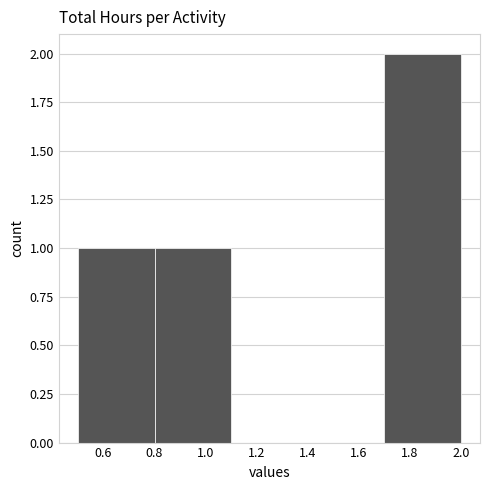

Reading left to right, transcribe this chart: for each bar, give the range it covers on the x-axis and its height. The values are not printed on the chart, so give them approximately, as read against the axis.

0.5 to 0.8: 1
0.8 to 1.1: 1
1.1 to 1.4: 0
1.4 to 1.7: 0
1.7 to 2.0: 2